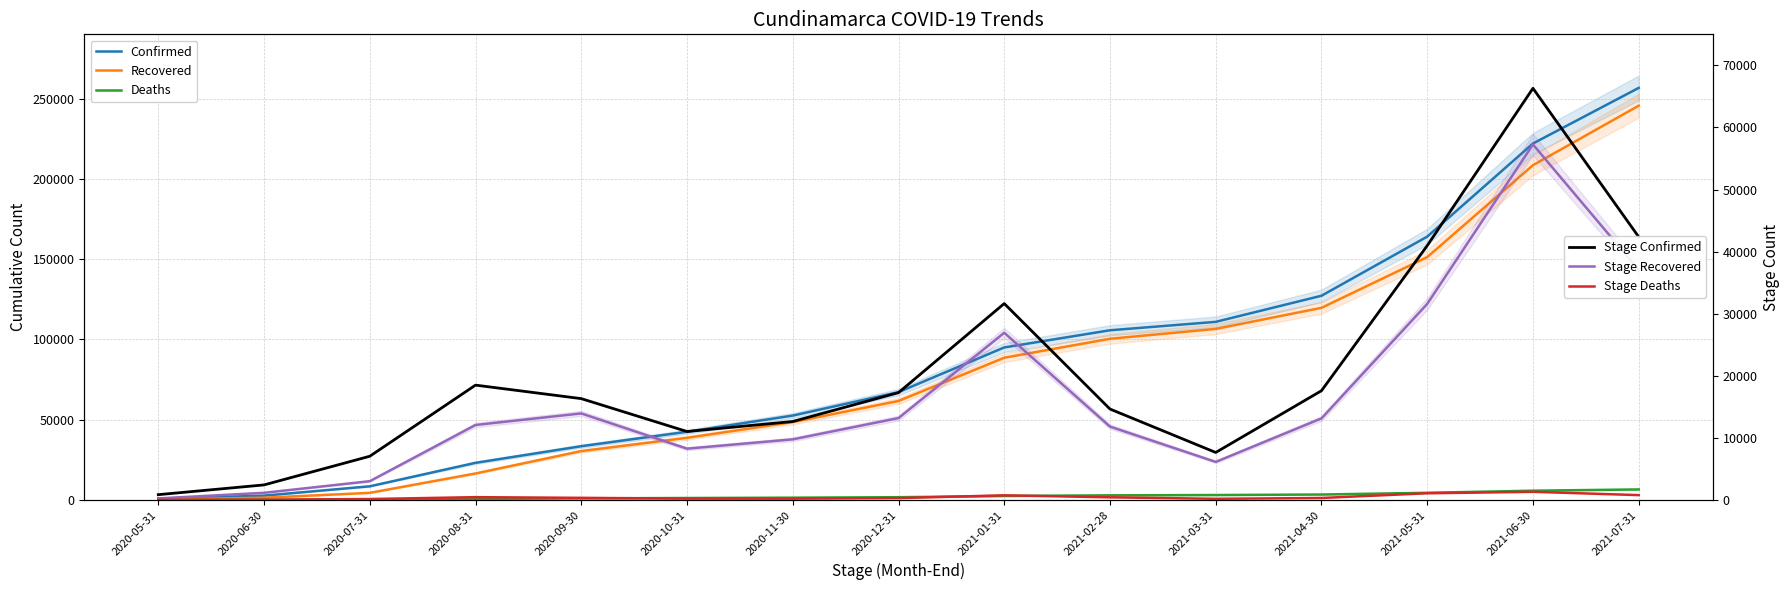

Which series has the largest range (max minus min)?

Confirmed